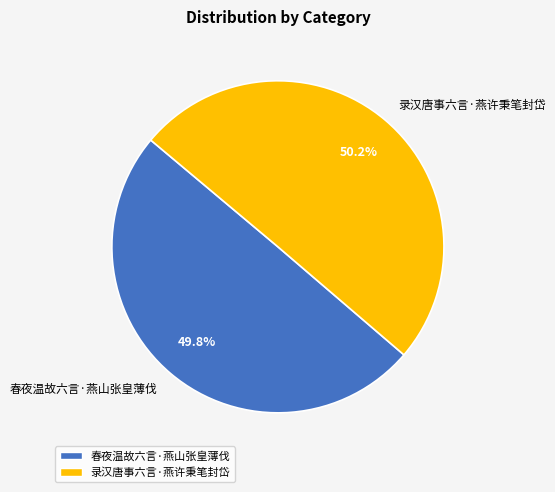

To the nearest percent, what percentage of the pie is 春夜温故六言·燕山张皇薄伐?

50%